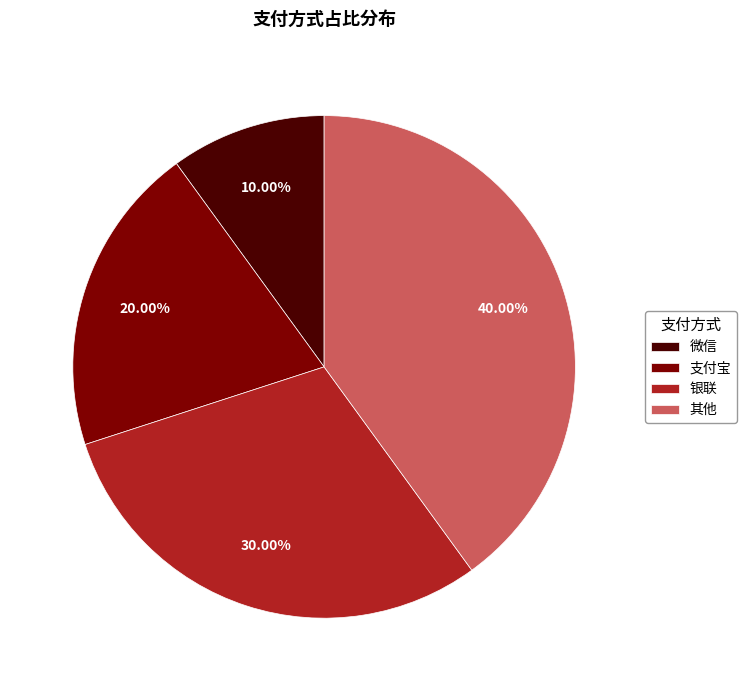

Is the sum of 支付宝 and 微信 greater than half?

No